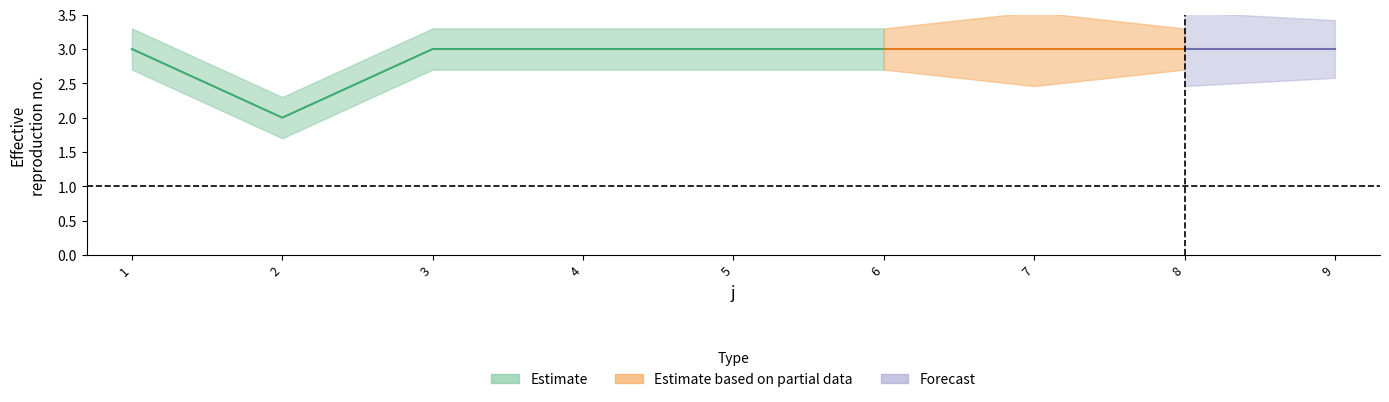

The value of t at 6 is 1. True or false?

False